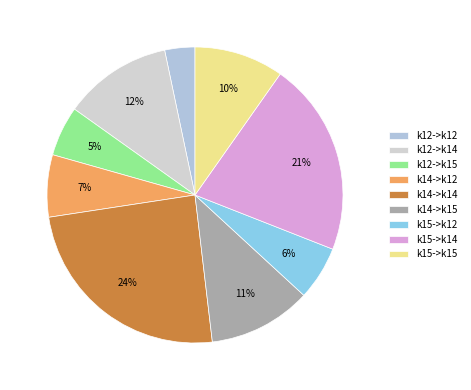

To the nearest percent, what is the combined percentage of k15->k14 and k12->k14?

33%